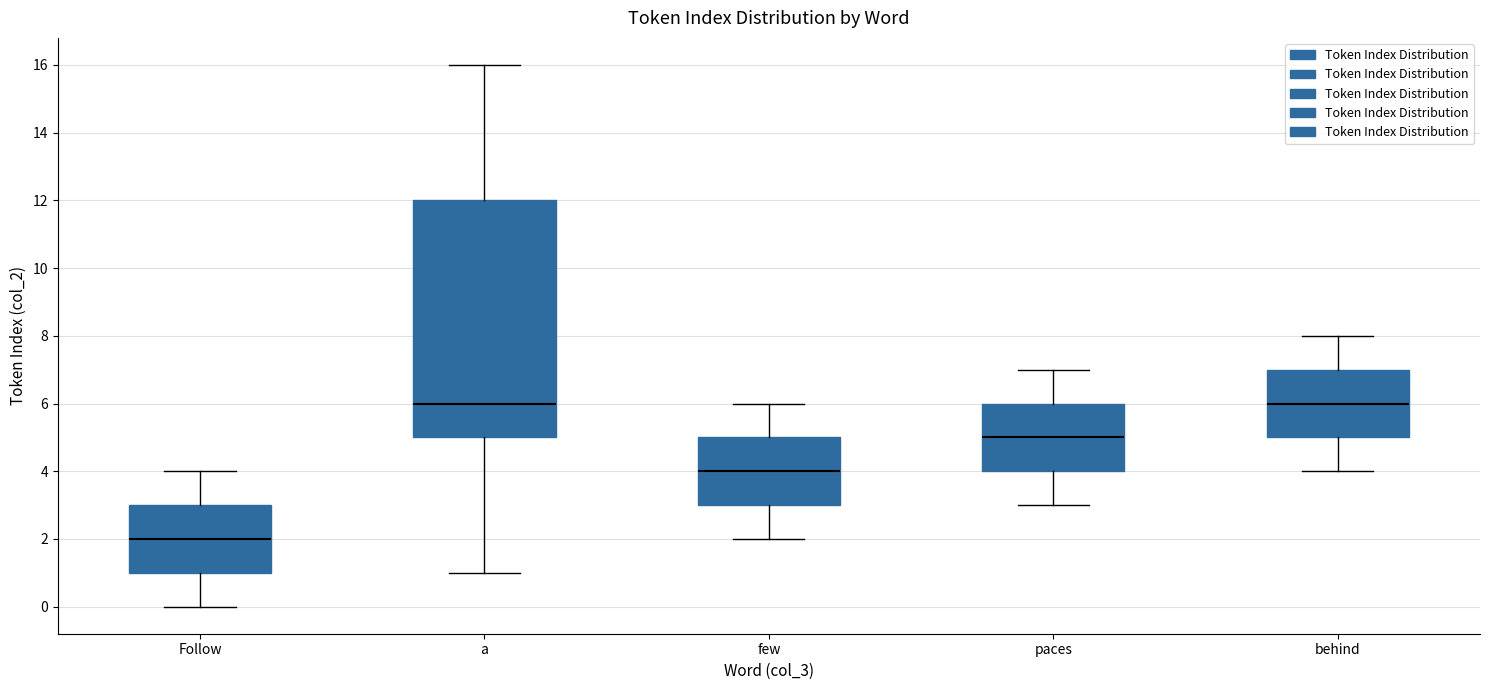

Where does the lower whisker of the box for Follow end on the y-axis? The values are not printed on the chart, so give them approximately, as read against the axis.

0